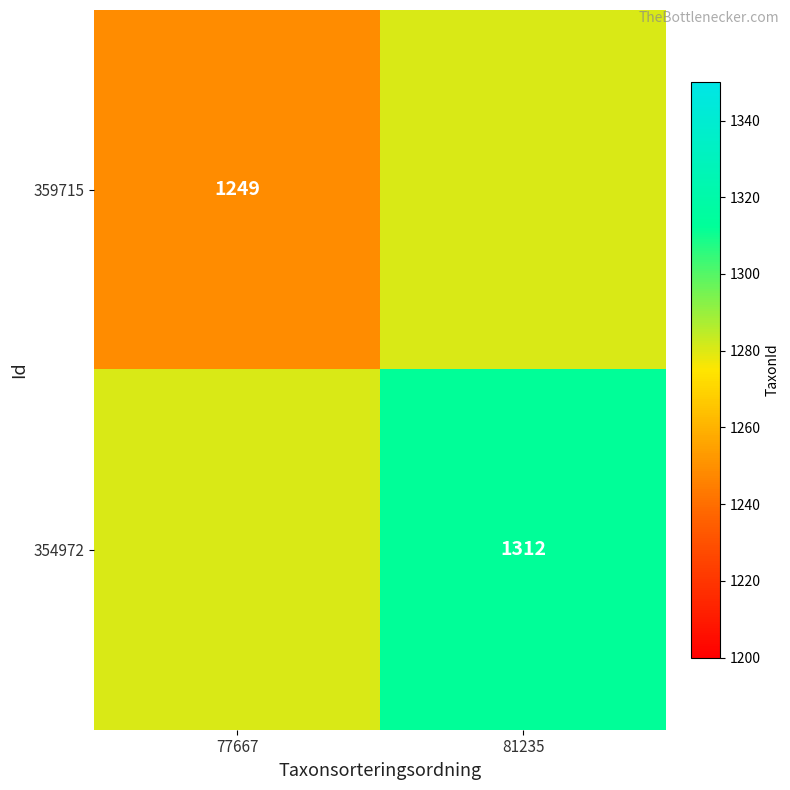

True or false: 354972 has a value of 1312.0 at 81235.

True